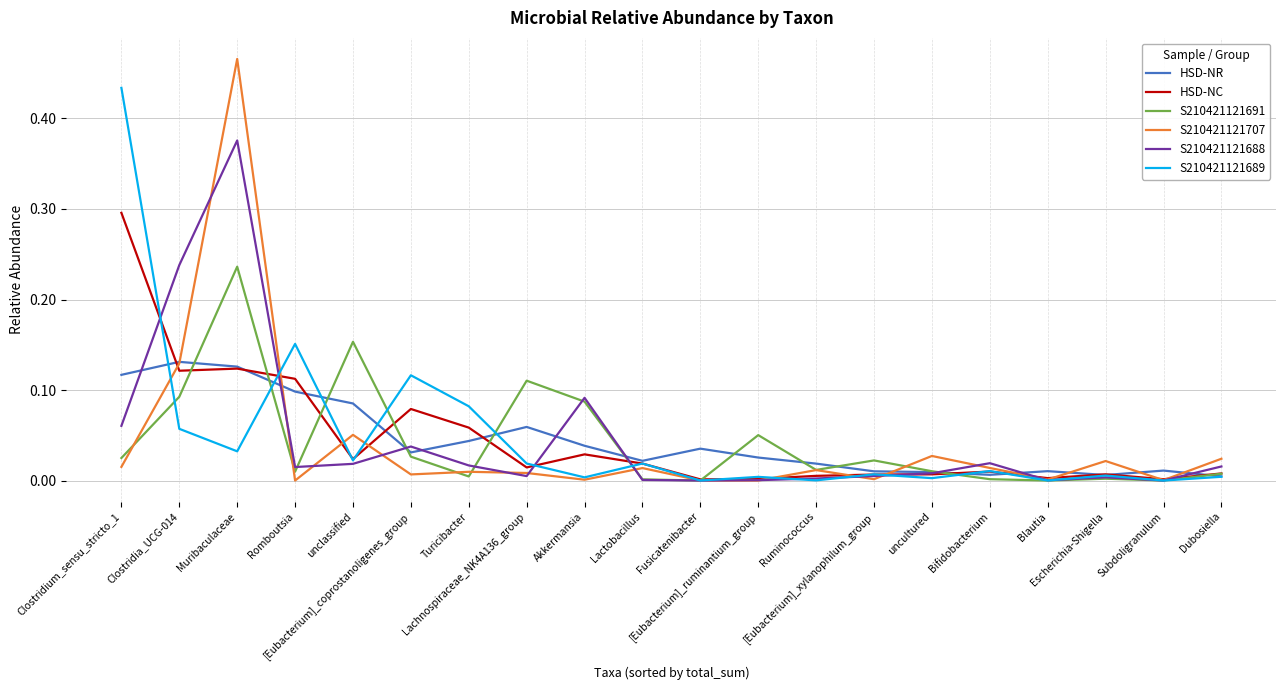

Which series has the widest spread of values?

S210421121707